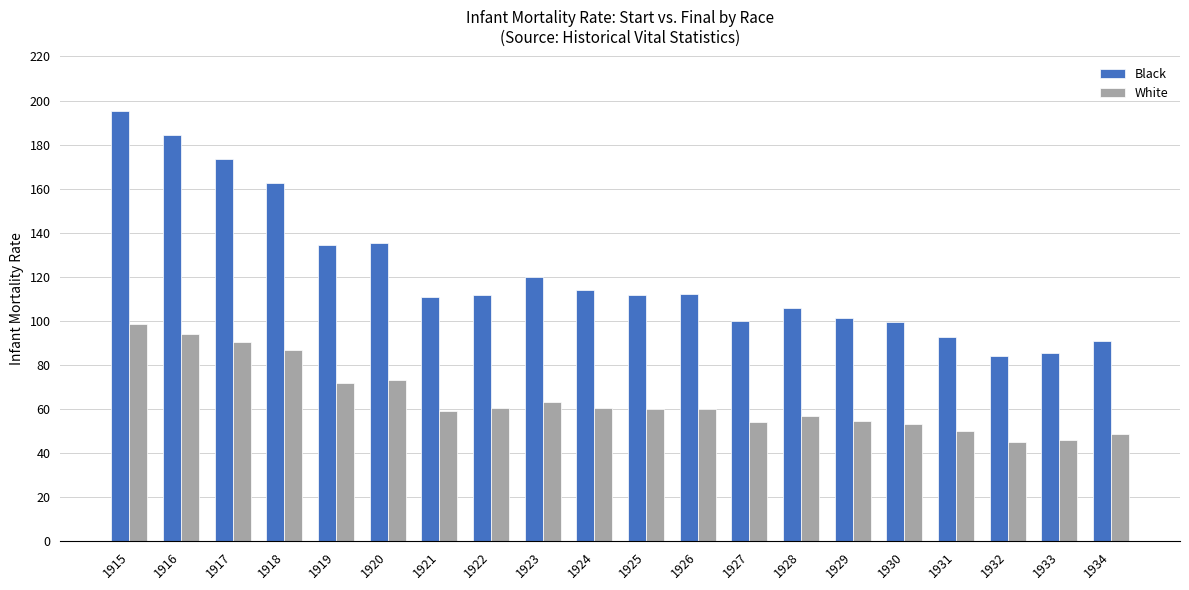

What is the difference between the White values at 1934 and 1917?

41.6